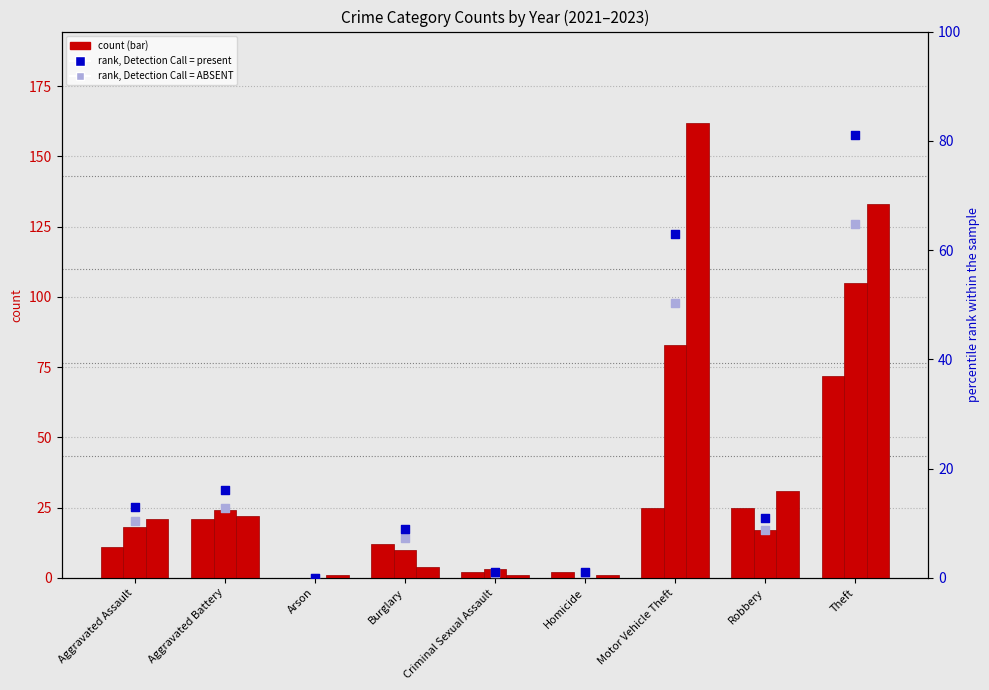

What is the total value across all series at Aggravated Battery?

28.8